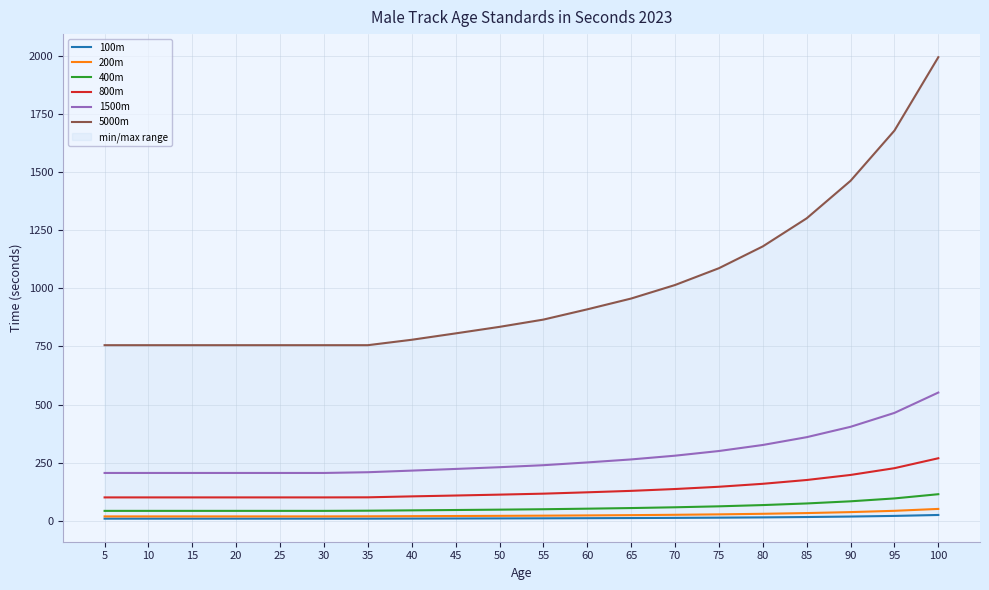

What is the difference between the maximum and minimum values in the 800m series?

168.3